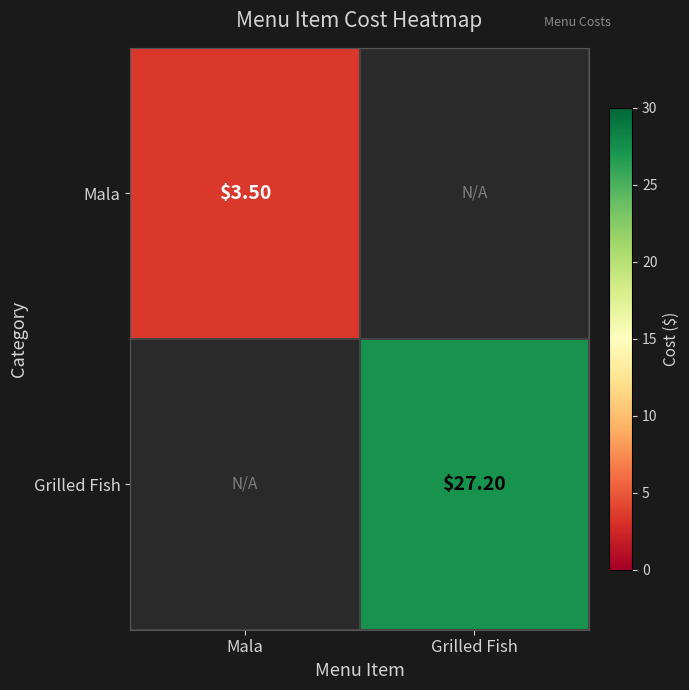

At how many categories does at least one series exceed 3?

2